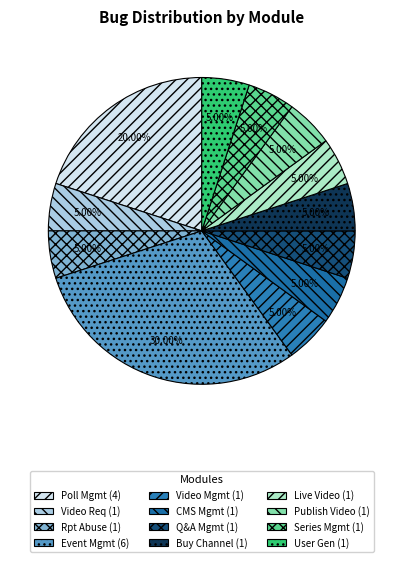

How many slices are in this pie chart?

12